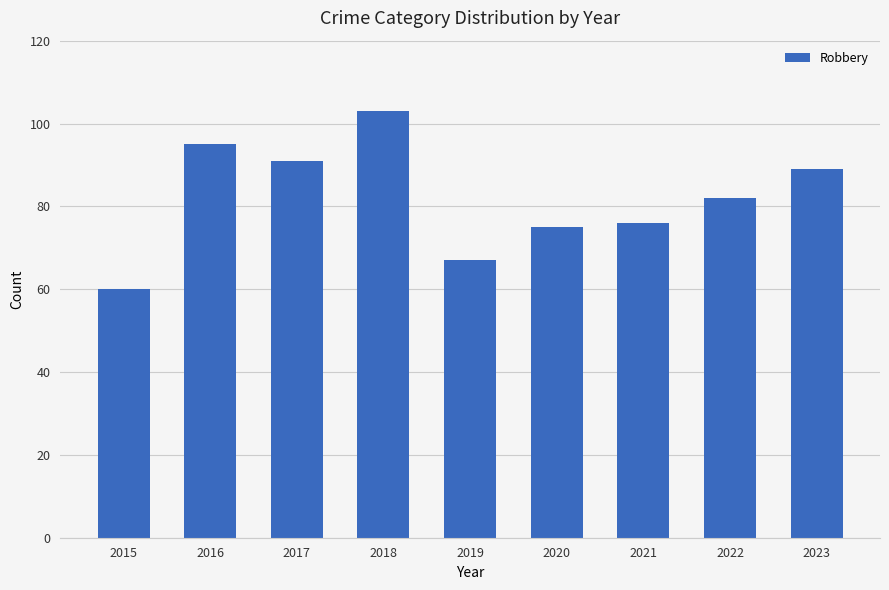

Rank the categories by value from lowest to highest.

2015, 2019, 2020, 2021, 2022, 2023, 2017, 2016, 2018